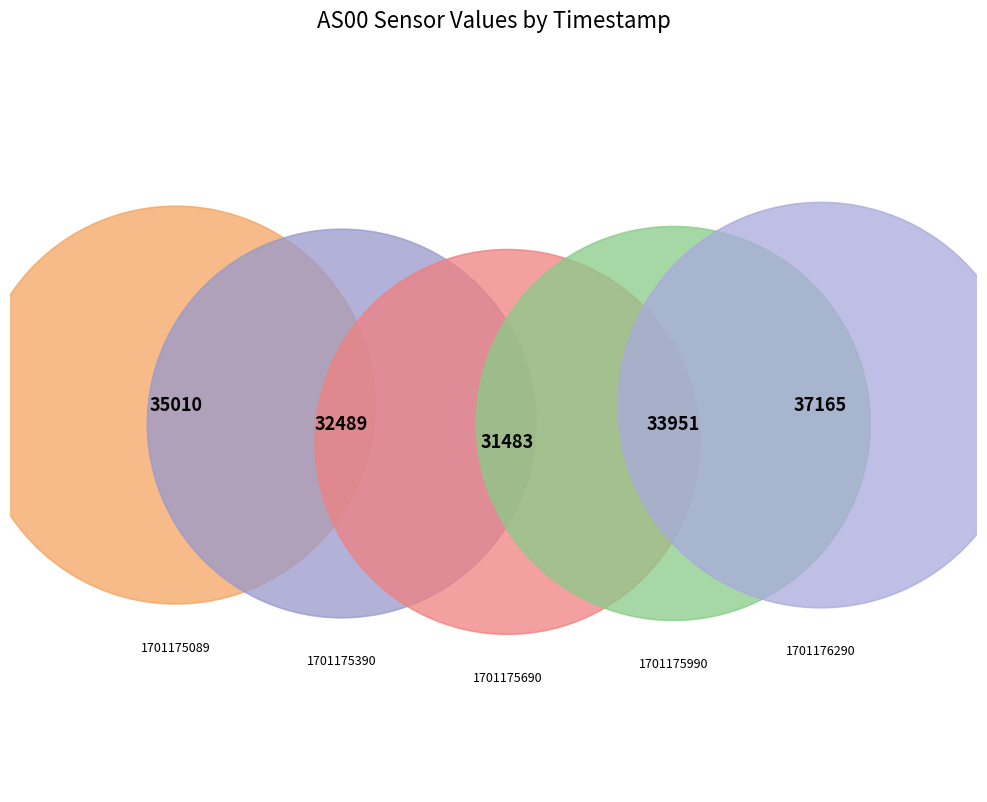

How much of the chart is everything except 1701175990?

80.0%